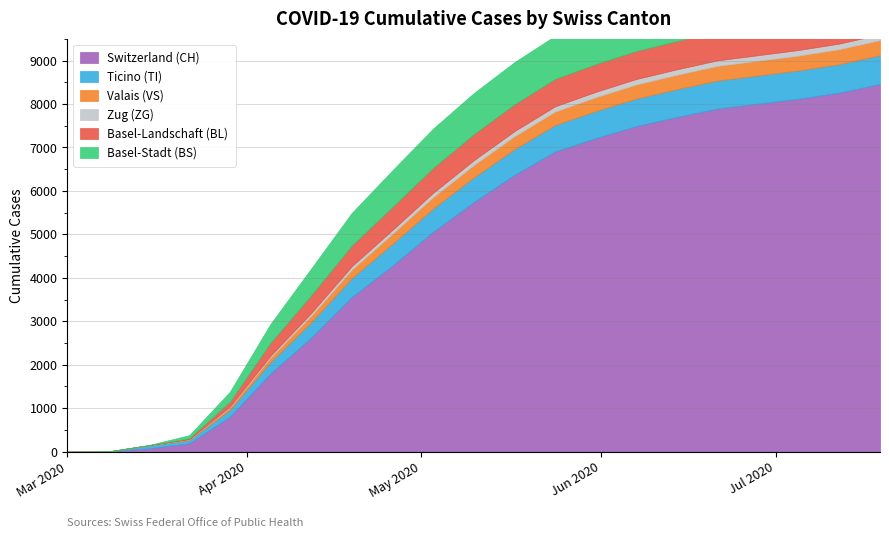

What is the greatest value displayed?

8462